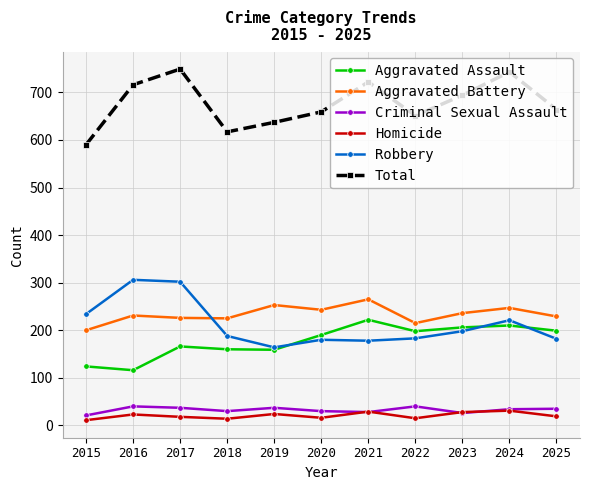

Does the chart have visible grid lines?

Yes